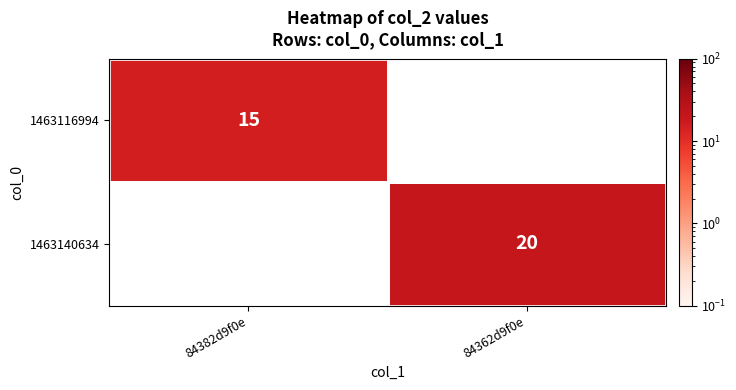

True or false: 1463116994 has a value of 15 at 84382d9f0e.

True